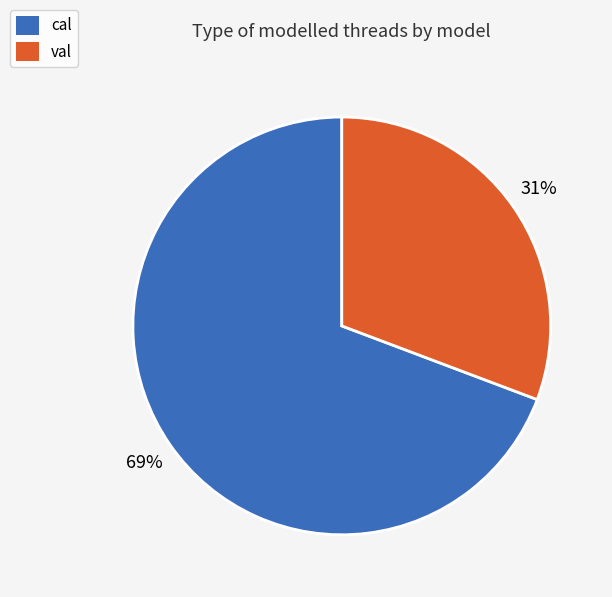

Which category accounts for the majority?

cal